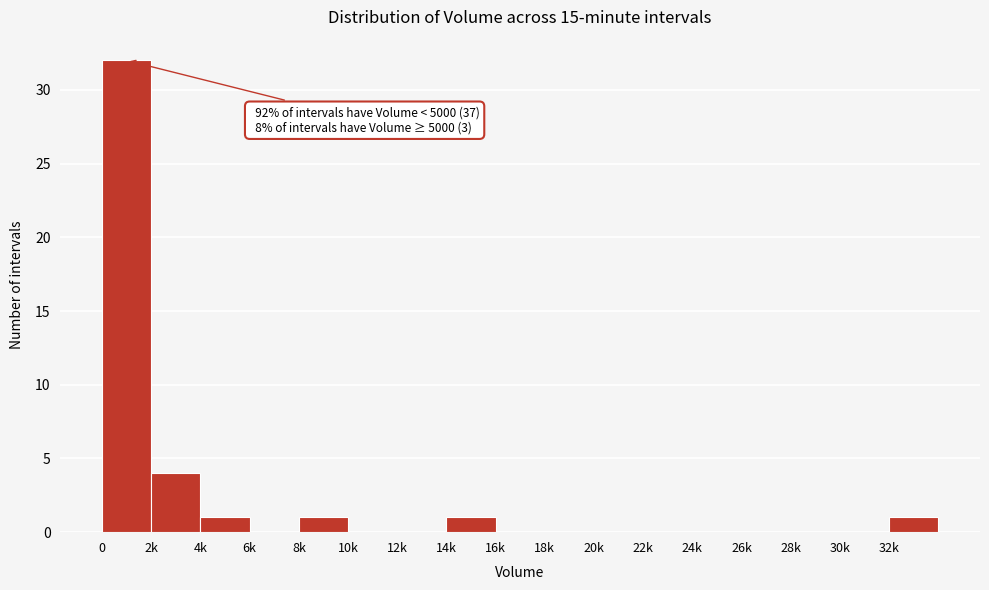

Reading left to right, what are all the values shown in this chart?

0=32	2k=4	4k=1	6k=0	8k=1	10k=0	12k=0	14k=1	16k=0	18k=0	20k=0	22k=0	24k=0	26k=0	28k=0	30k=0	32k=1